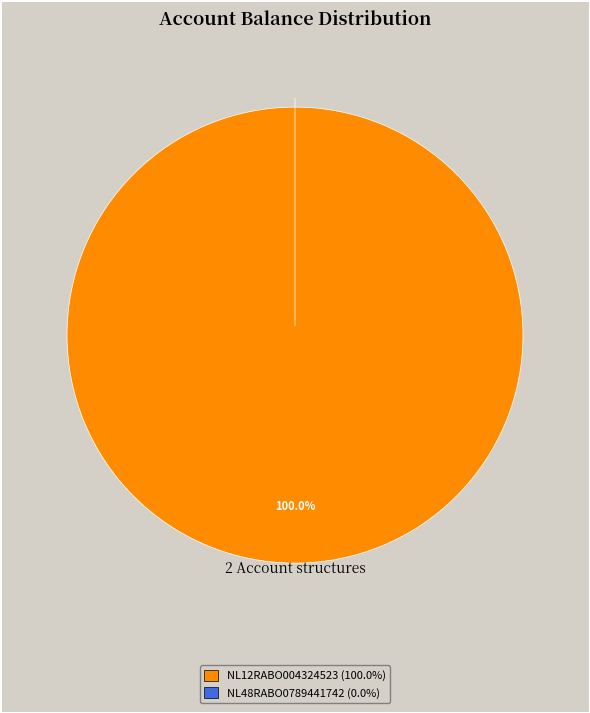

To the nearest percent, what is the difference between the largest and smallest slice percentages?

100%